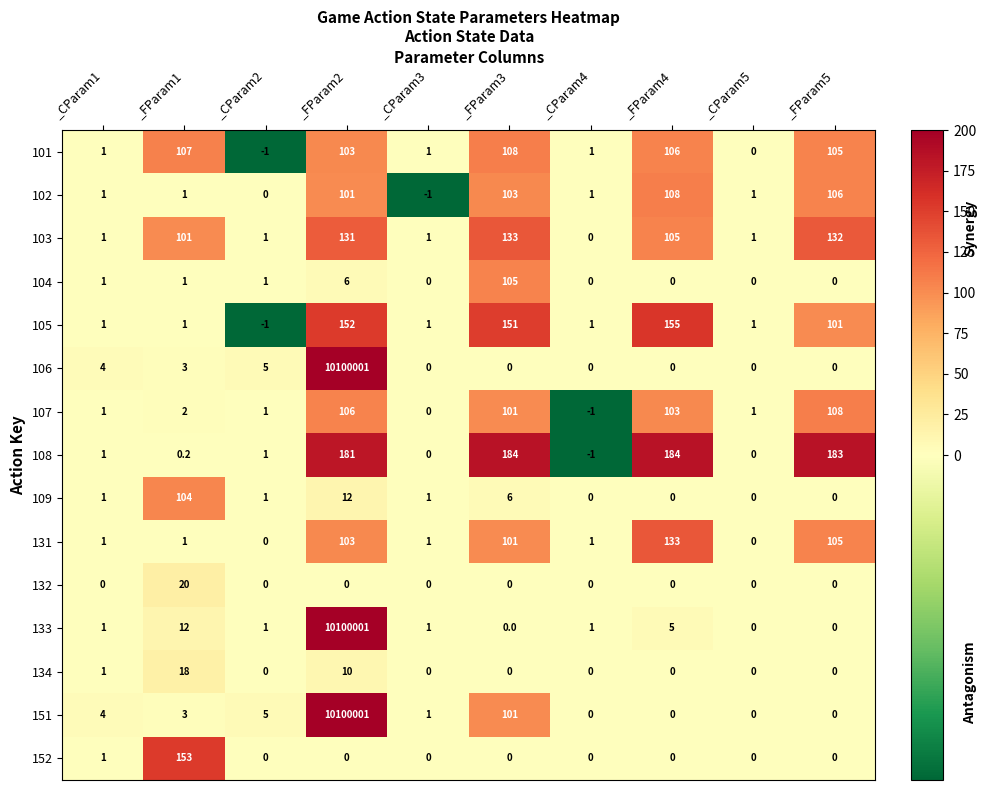

What is the spread (max minus min) of values at _FParam3?

184.0